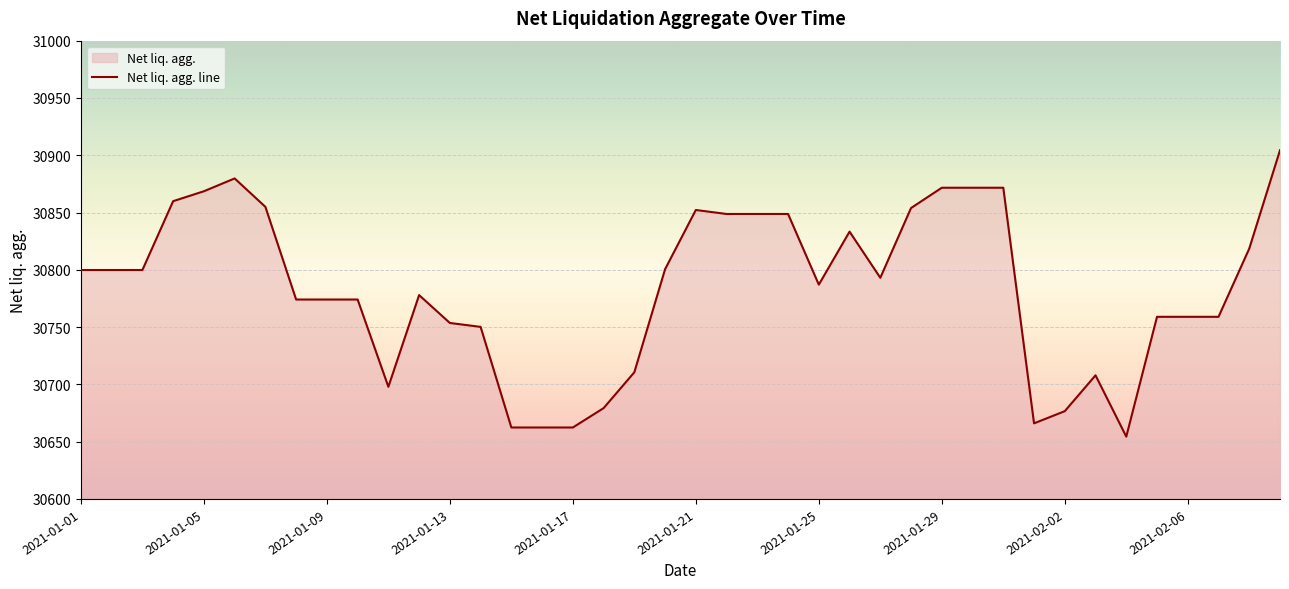

Reading right to left, what are all the values shown in this chart?

30904.3	30818.5	30759.0	30759.0	30759.0	30654.4	30707.9	30676.6	30666.0	30871.6	30871.6	30871.6	30853.9	30793.0	30833.3	30787.0	30848.7	30848.7	30848.7	30852.2	30800.5	30710.6	30679.3	30662.4	30662.4	30662.4	30750.2	30753.6	30777.9	30697.9	30774.1	30774.1	30774.1	30854.9	30879.8	30868.6	30859.9	30799.8	30799.8	30799.8